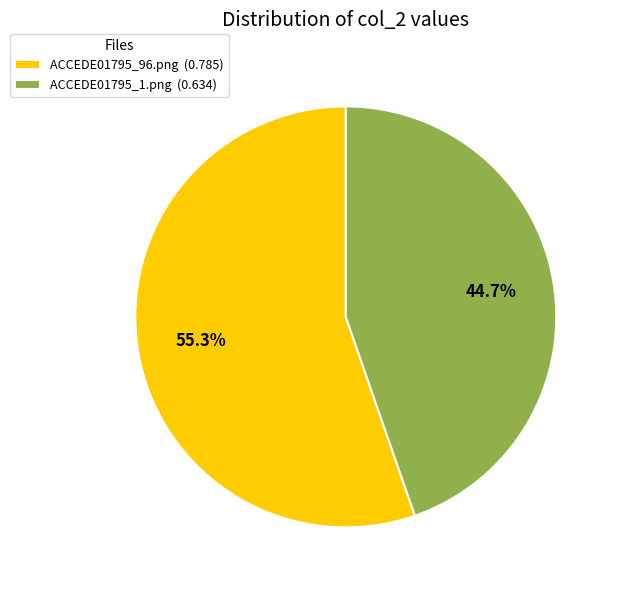

What is the total percentage of ACCEDE01795_96.png and ACCEDE01795_1.png?

100.0%